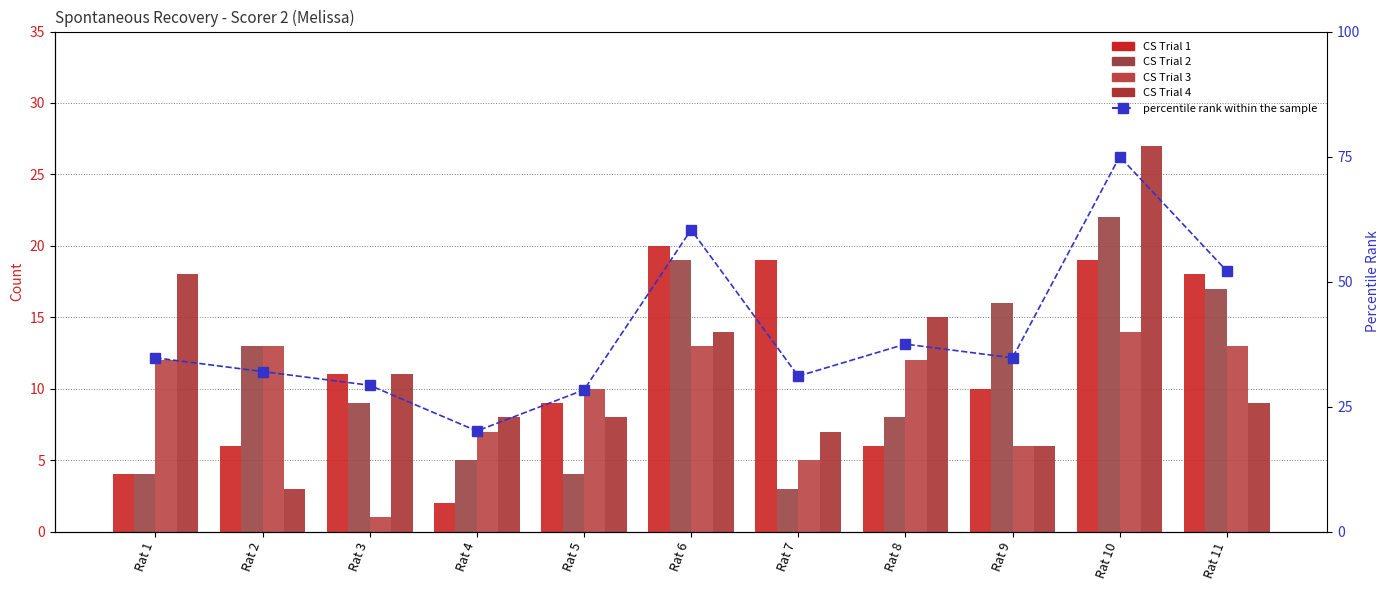

What is the value of the CS Trial 1 bar at the 11th from the left?

18.0